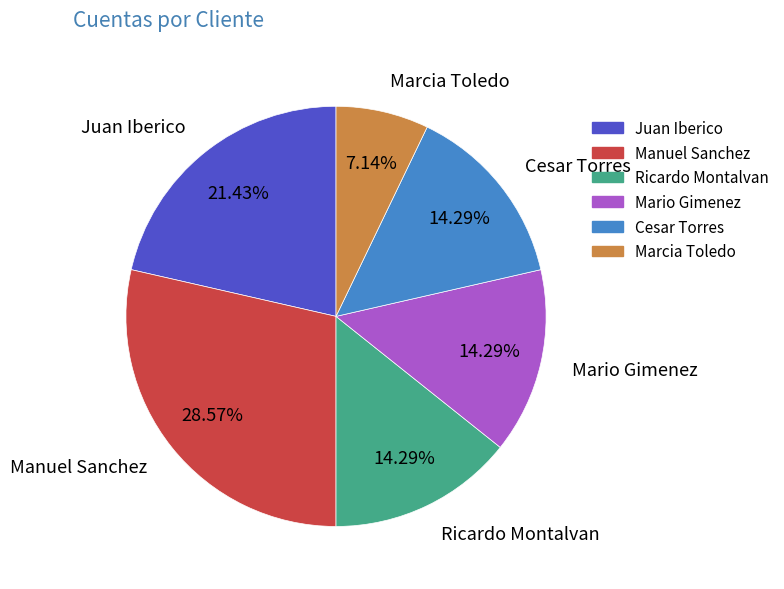

Which slice is the smallest?

Marcia Toledo